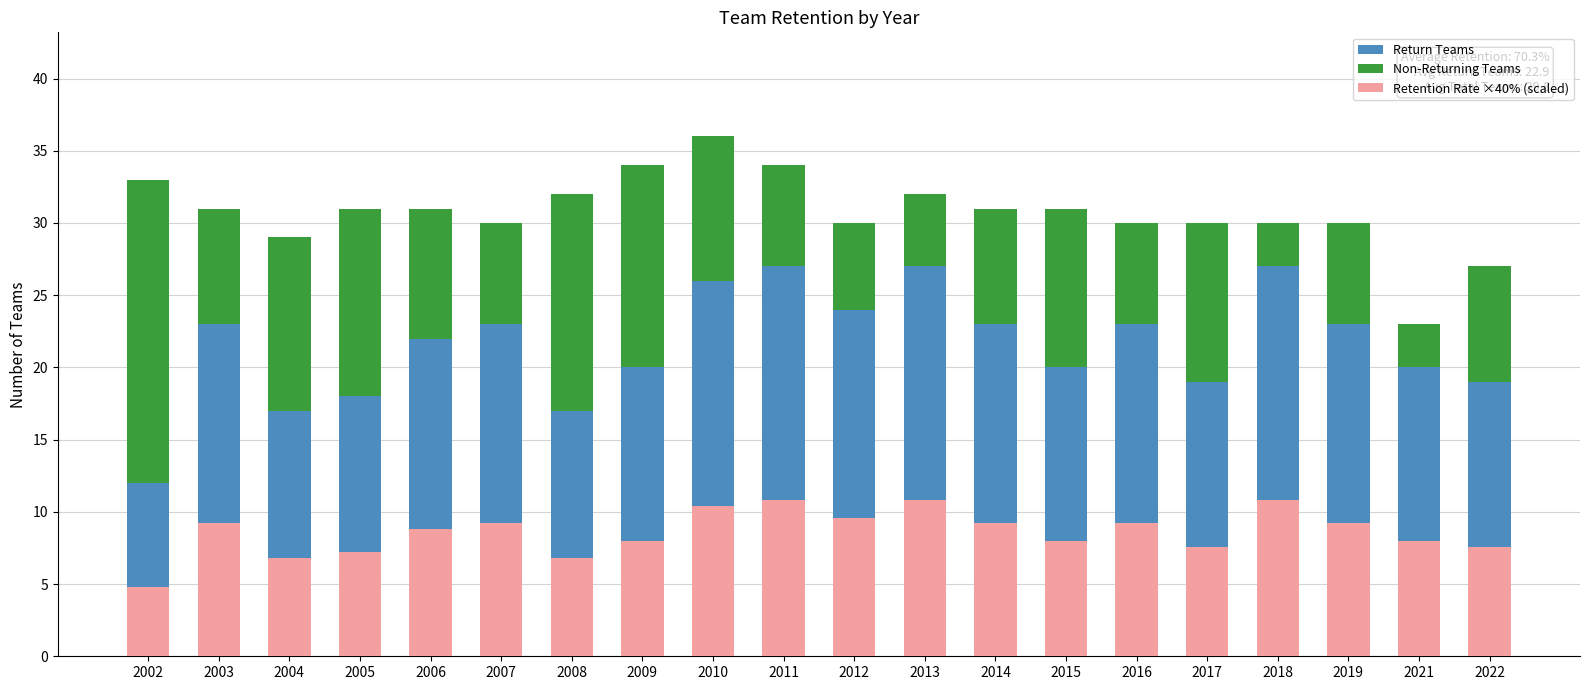

At 2007, list the series in order from smallest to largest.

Non-Returning Teams, Retention Rate ×40% (scaled), Return Teams